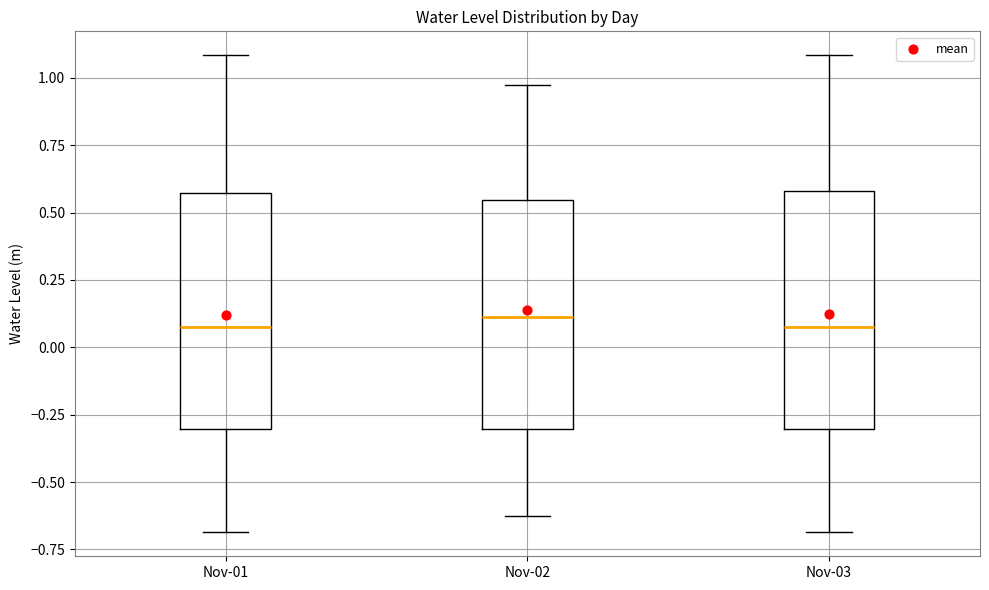

Where does the median line of the box for Nov-01 sit on the y-axis? The values are not printed on the chart, so give them approximately, as read against the axis.

0.10